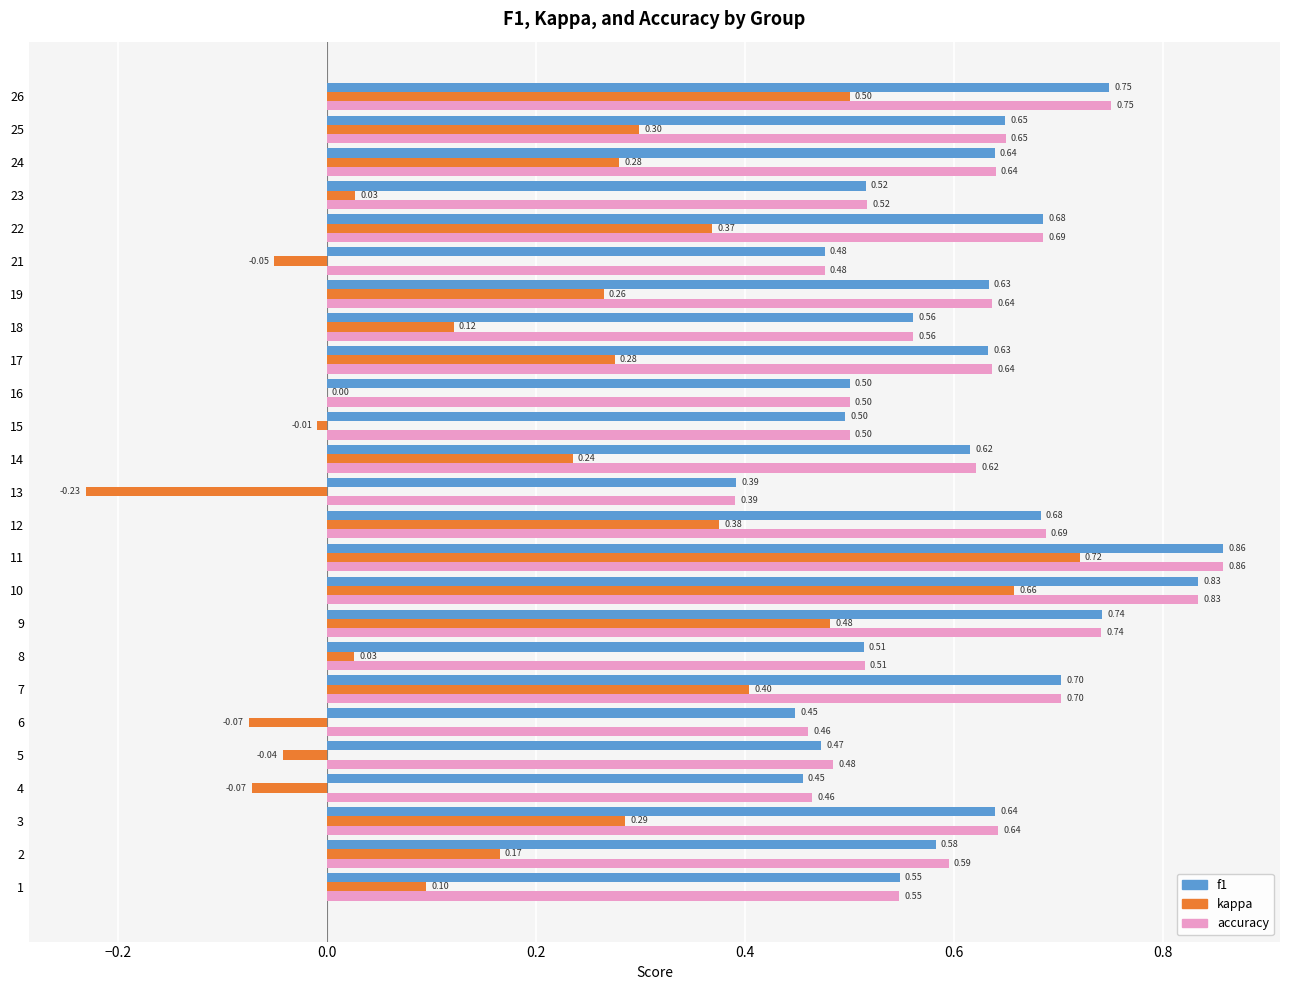

At which category is the sum across all series the highest?

11